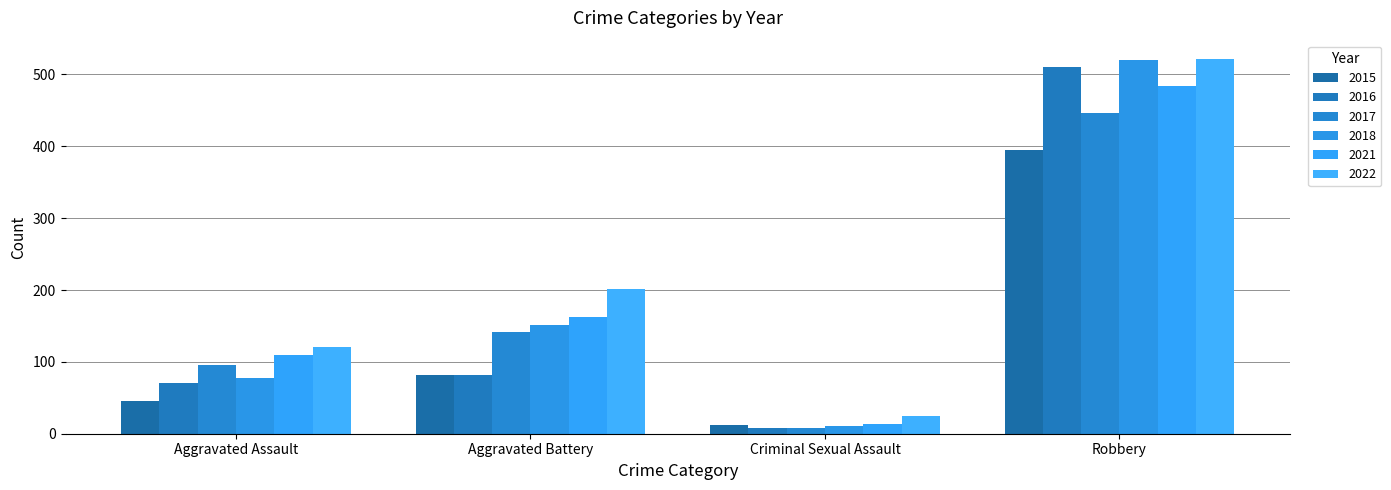

What is the label of the 1st bar from the right?

Robbery